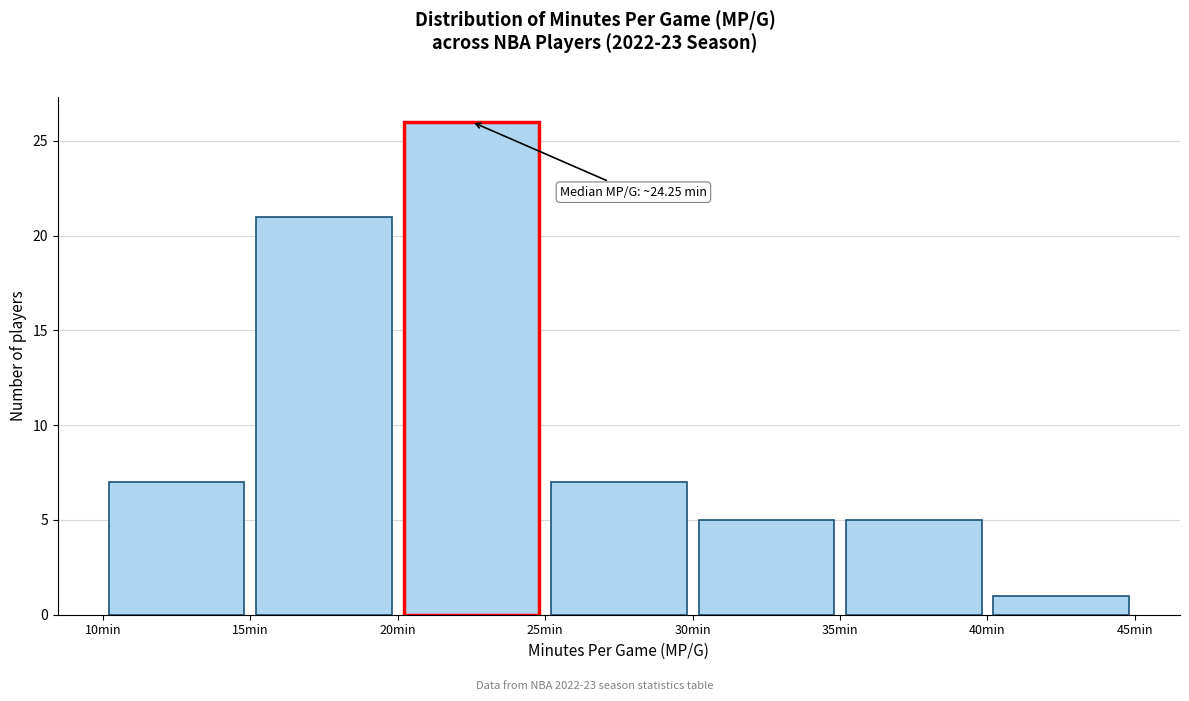

Over which range of the x-axis is the bar tallest?

20 to 25